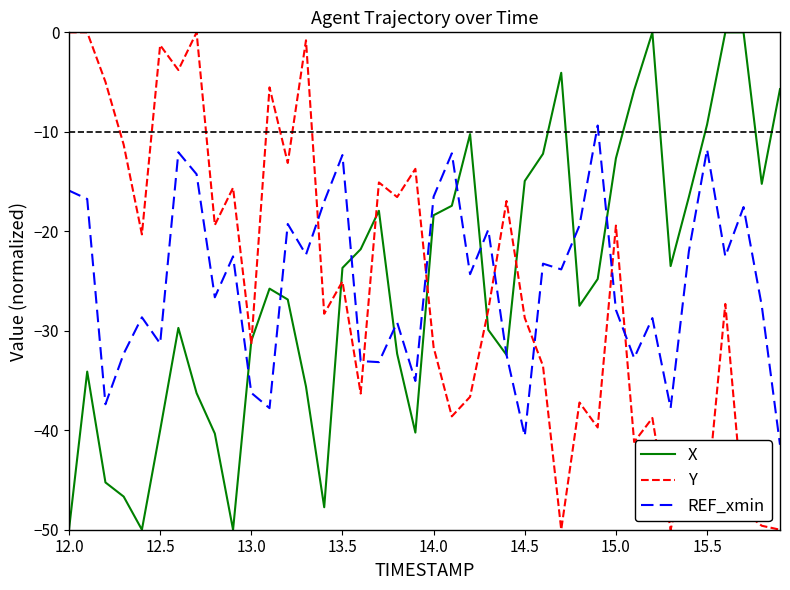

Which series ends up on top after the final intersection of Y and REF_xmin?

REF_xmin